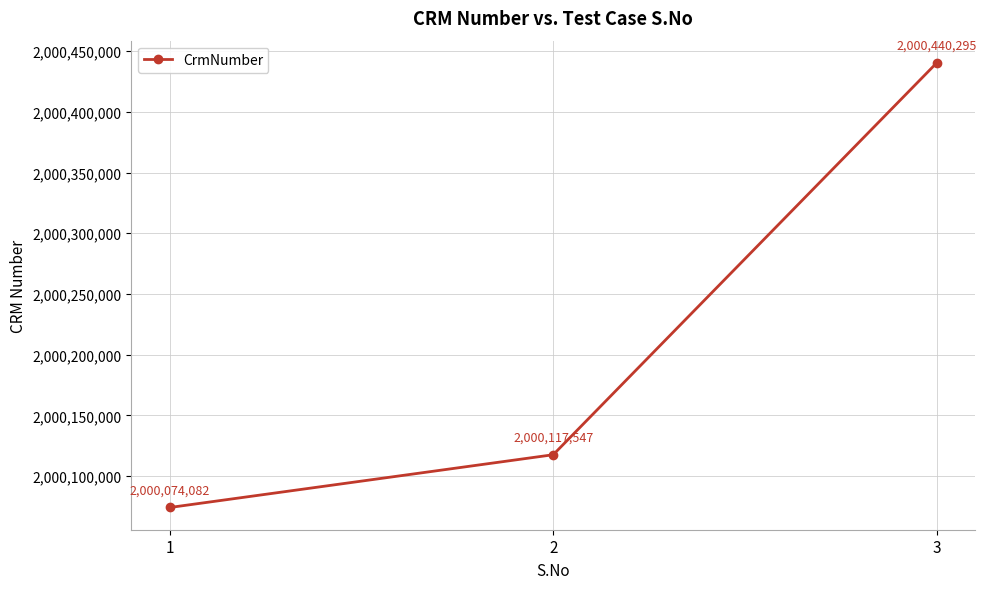

Reading left to right, transcribe all the data shown in this chart.

2000074082	2000117547	2000440295